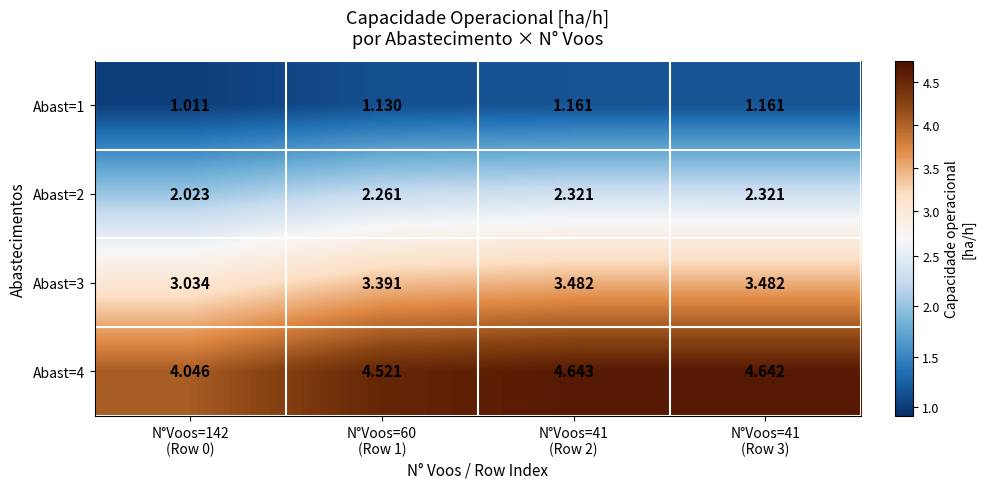

Which series has the largest range (max minus min)?

Abast=4